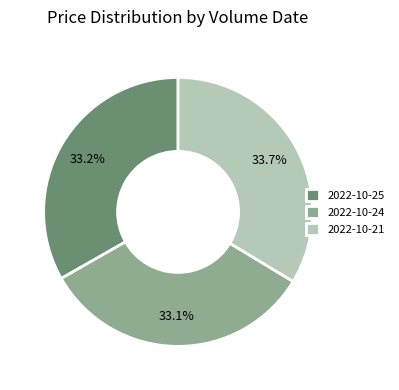

How many segments does this pie chart have?

3